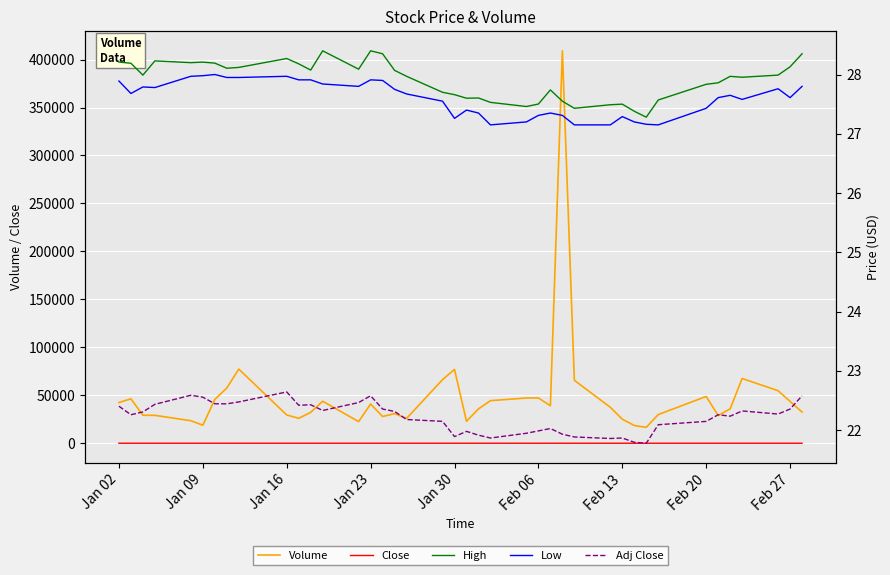

True or false: Low and Close cross at least once.

False